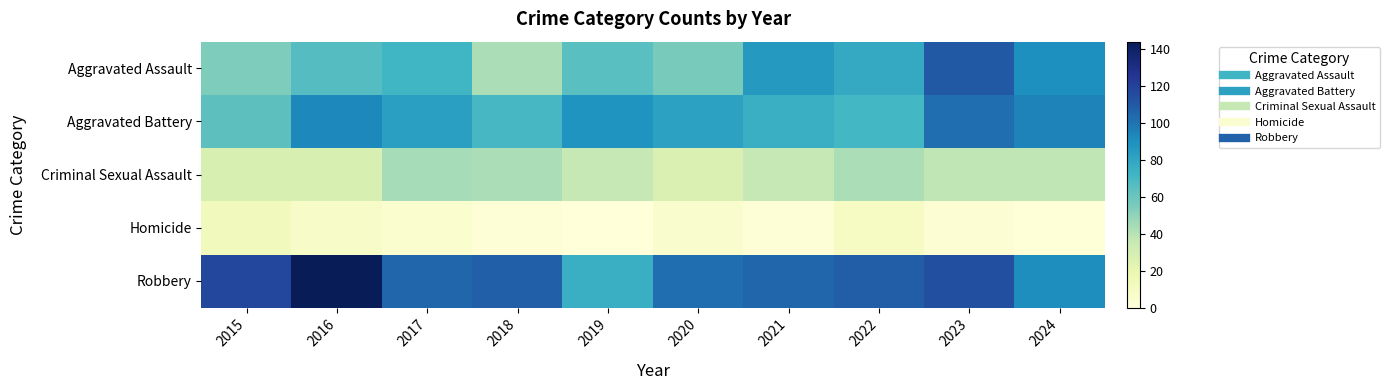

Between 2015 and 2018, which is larger?

2015